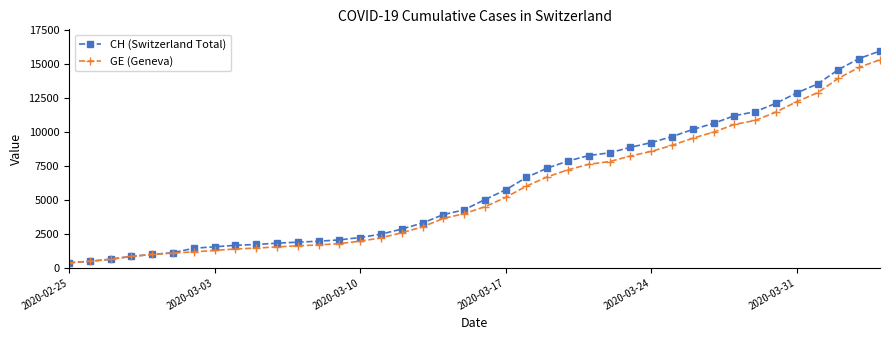

What is the lowest value of the GE (Geneva) series?

375